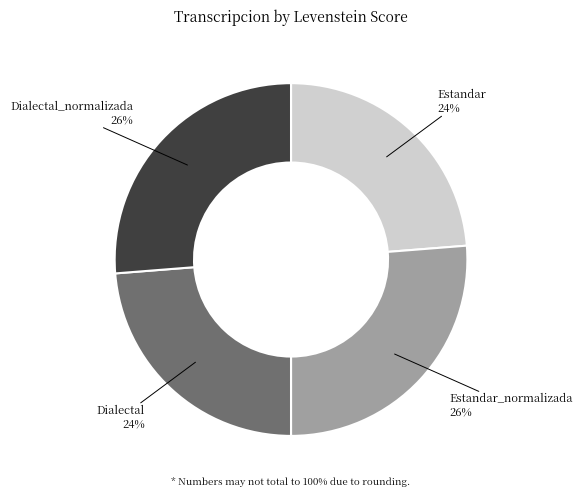

The Dialectal slice represents 24% of the pie. True or false?

True